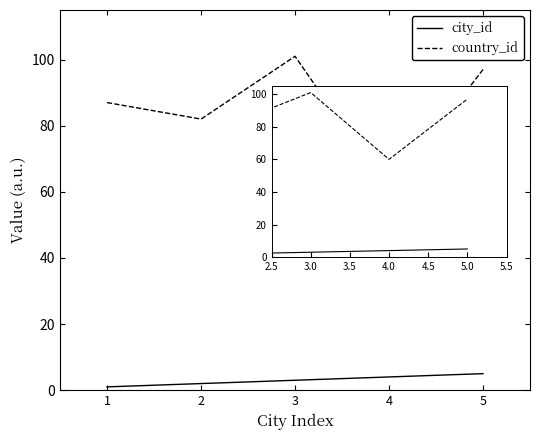

Which series has the widest spread of values?

country_id